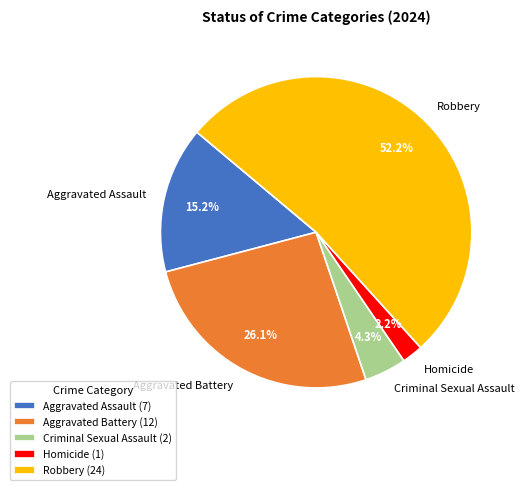

To the nearest percent, what percentage of the pie is Homicide?

2%